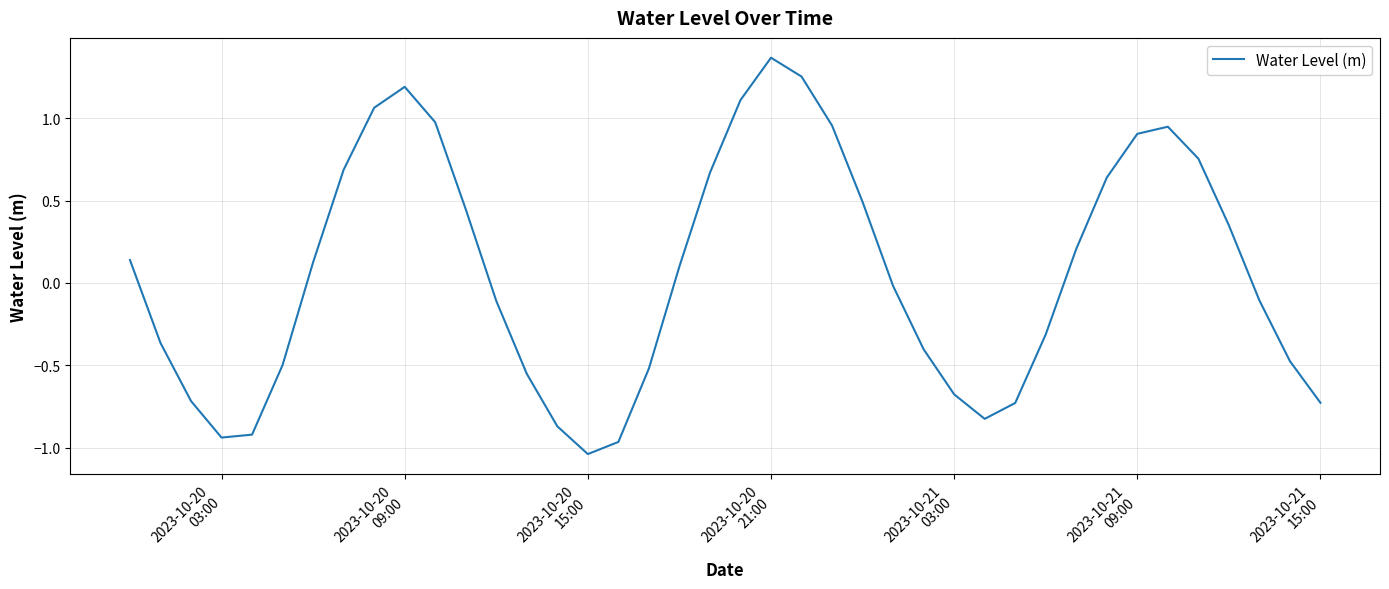

What is the difference between the maximum and minimum values?

2.4